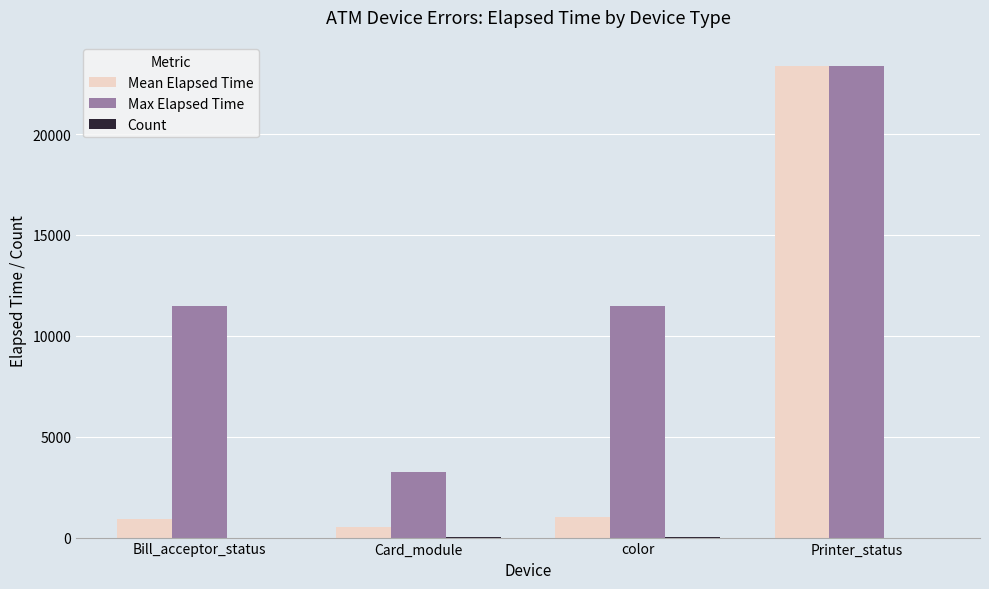

Which series has the largest total across all categories?

Max Elapsed Time